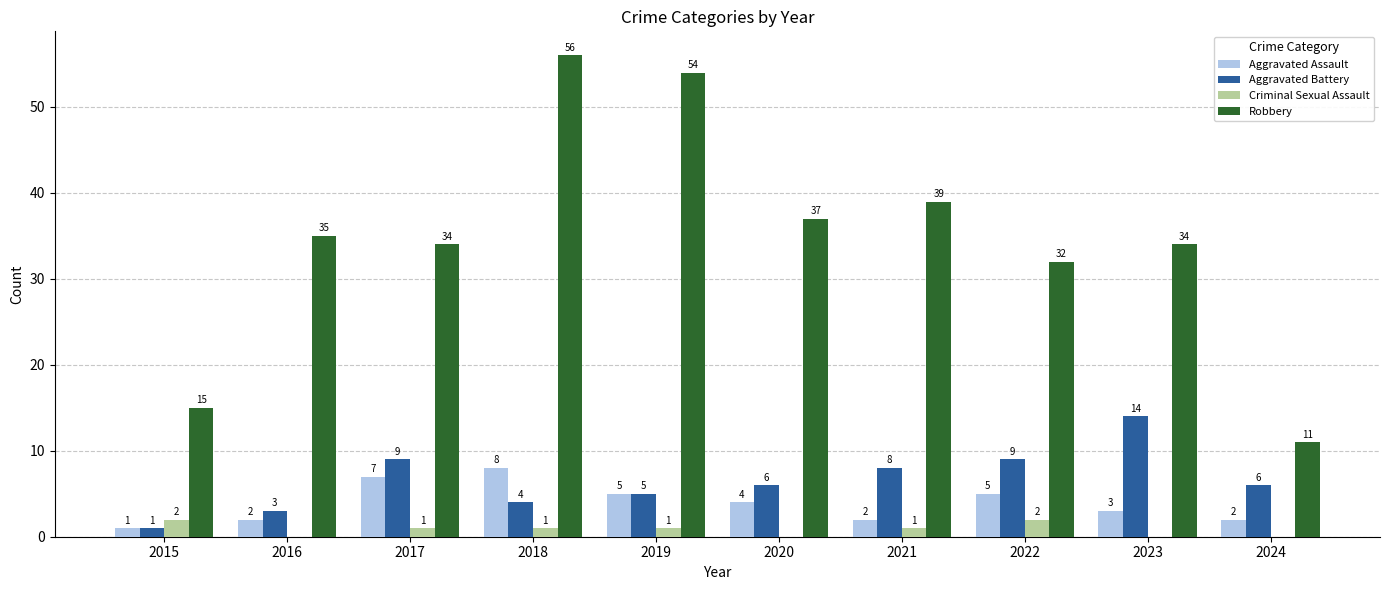

What is the difference between the Aggravated Assault values at 2017 and 2019?

2